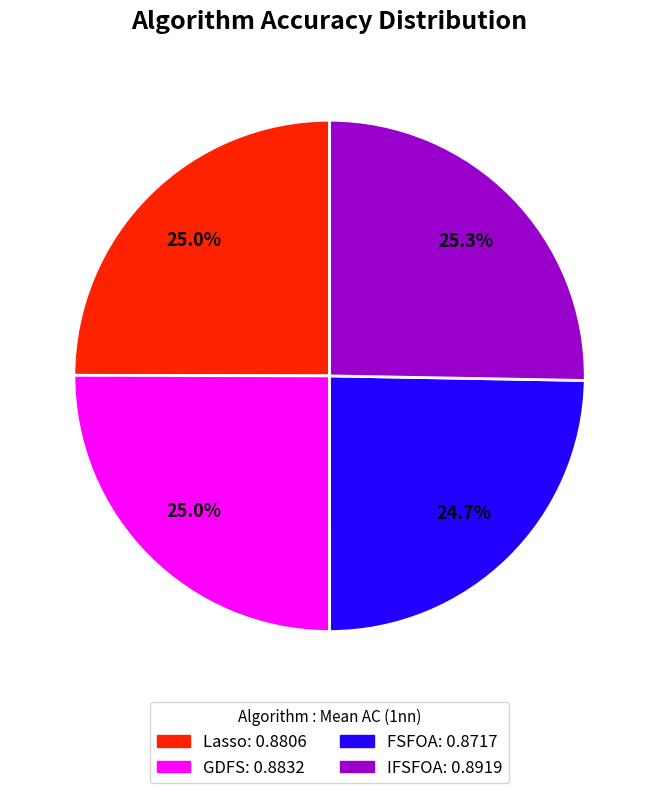

Does any single category account for the majority?

No